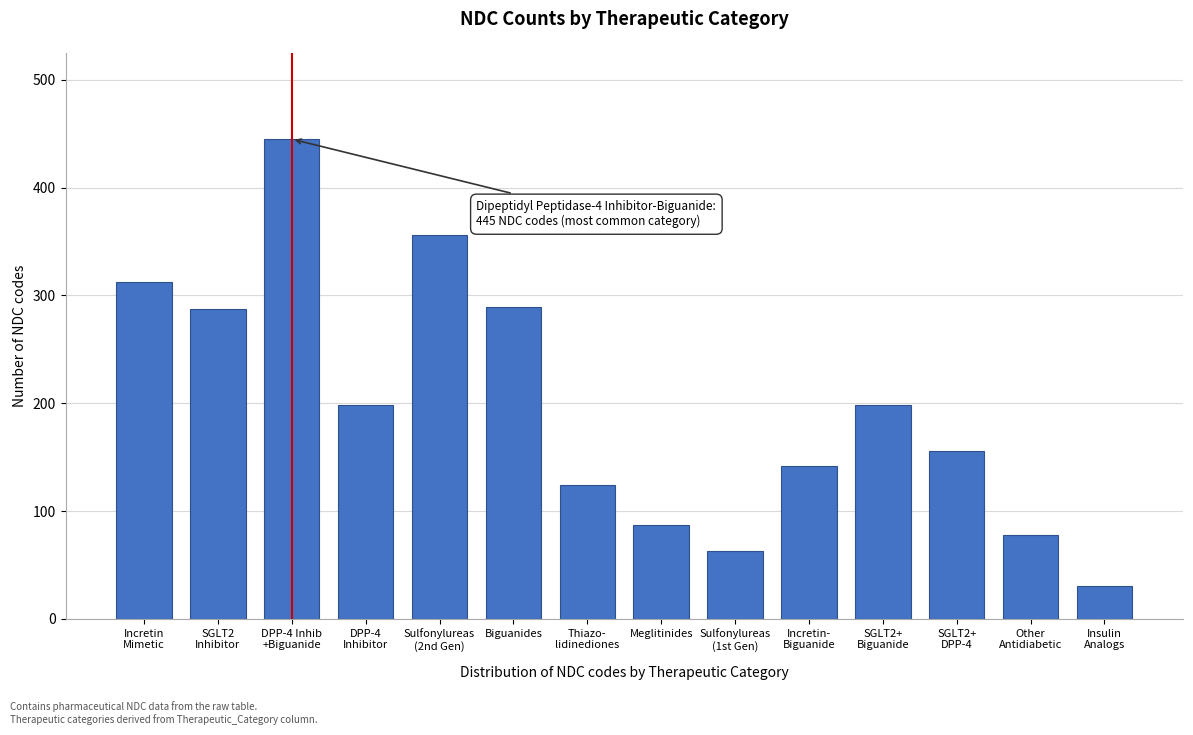

What is the sum of all values?

2765